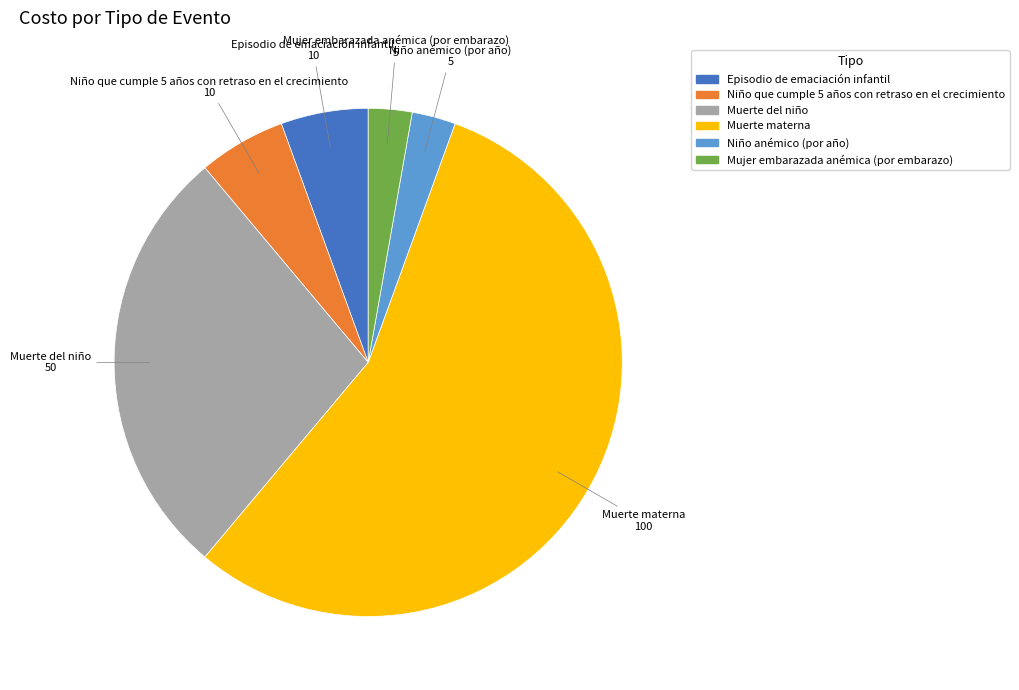

Is Muerte materna the majority of the pie?

Yes